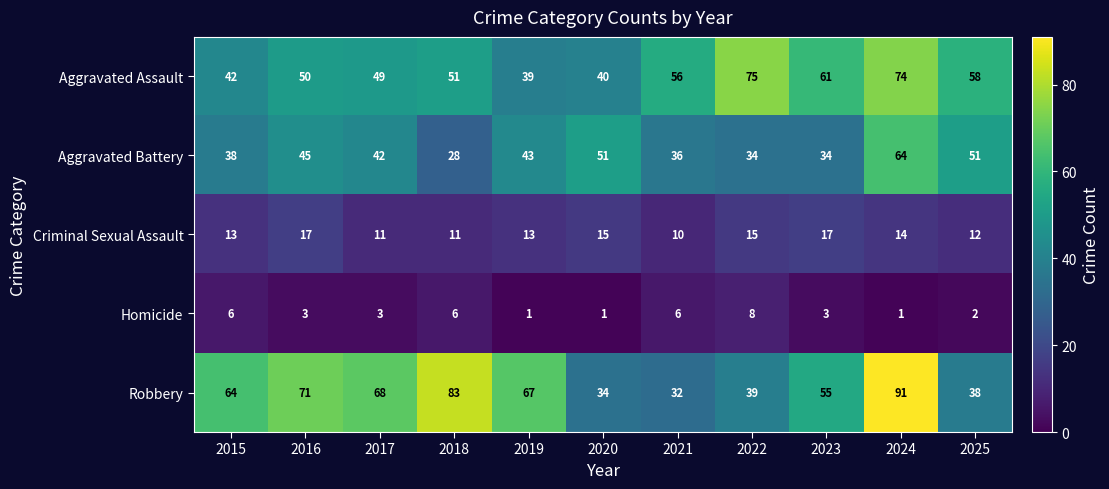

The value of Homicide at 2015 is 6. True or false?

True